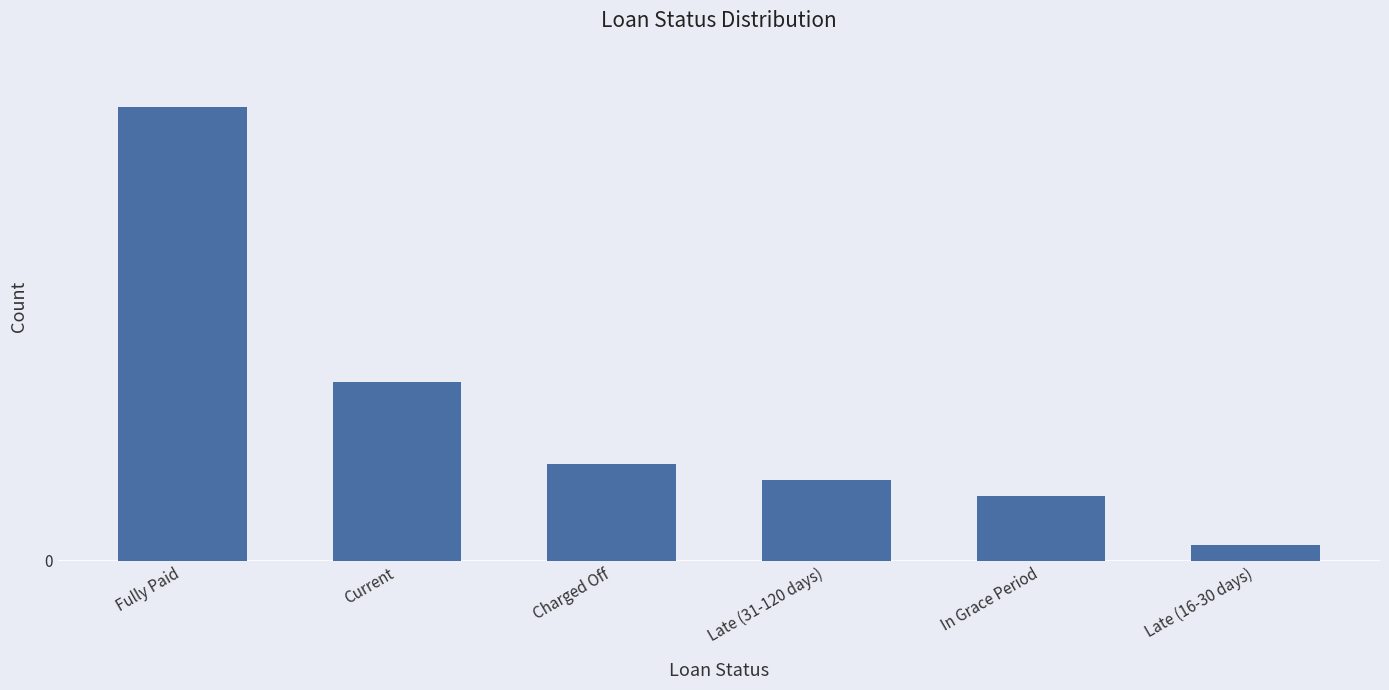

Are the bars horizontal?

No